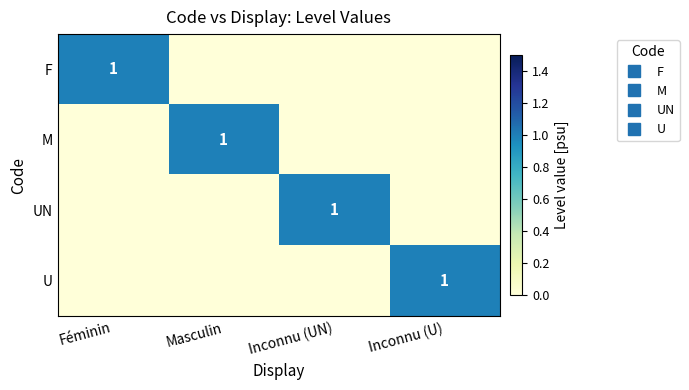

Where is UN nearest to the value 0?

Féminin